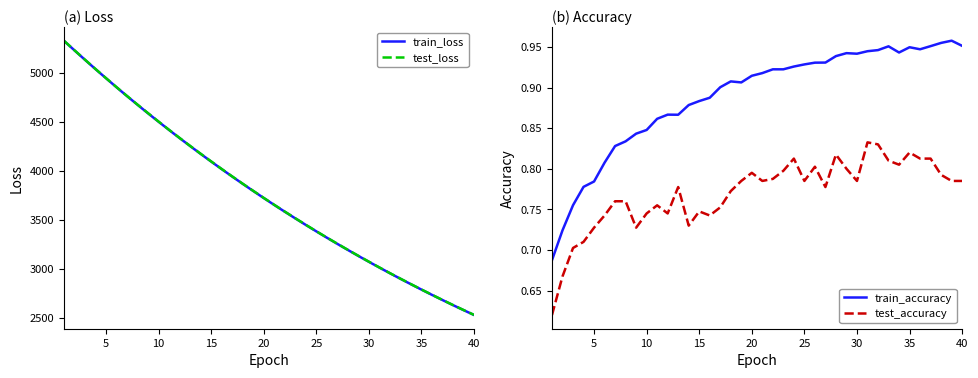

The value of test_loss at 35 is 4065.5. True or false?

False